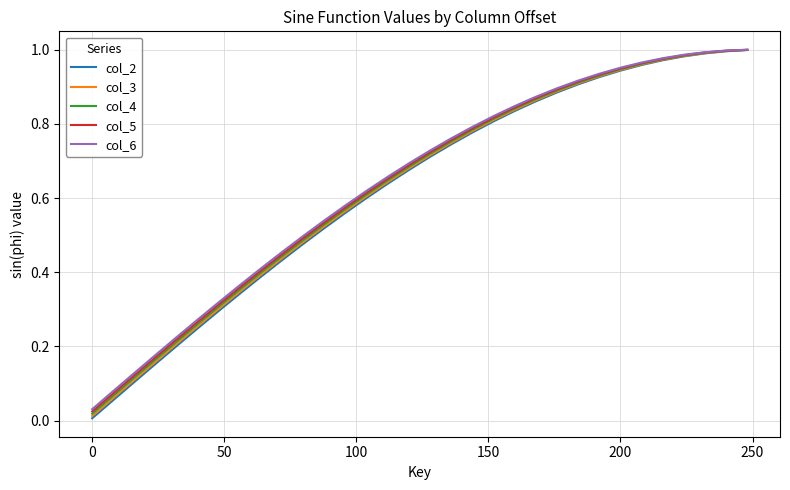

Which series has the widest spread of values?

col_2